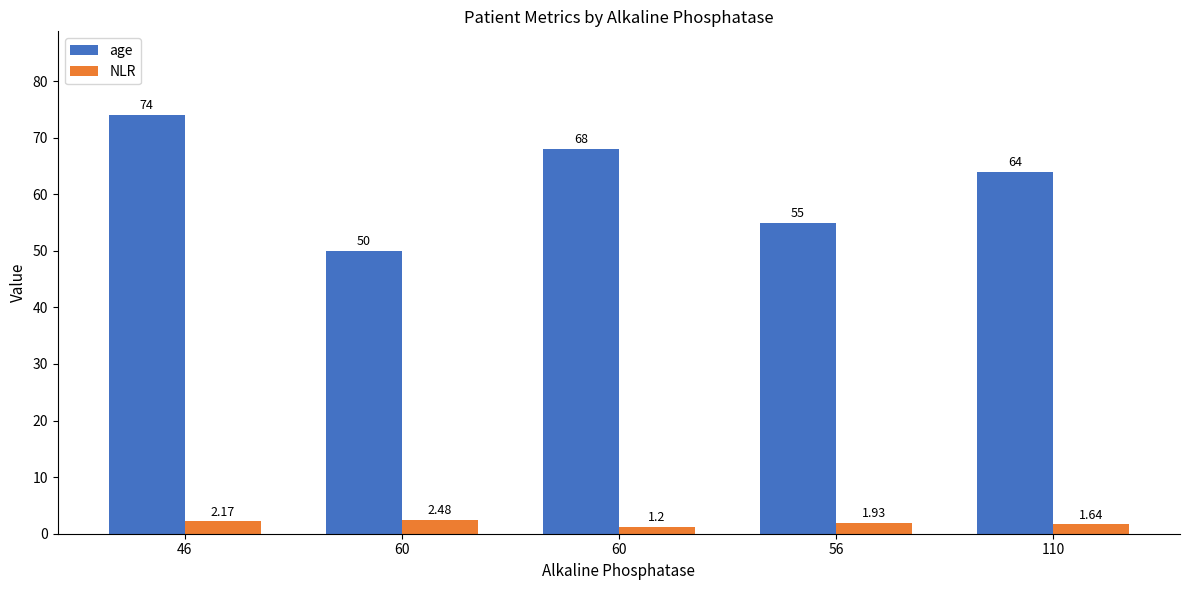

At 56, list the series in order from largest to smallest.

age, NLR